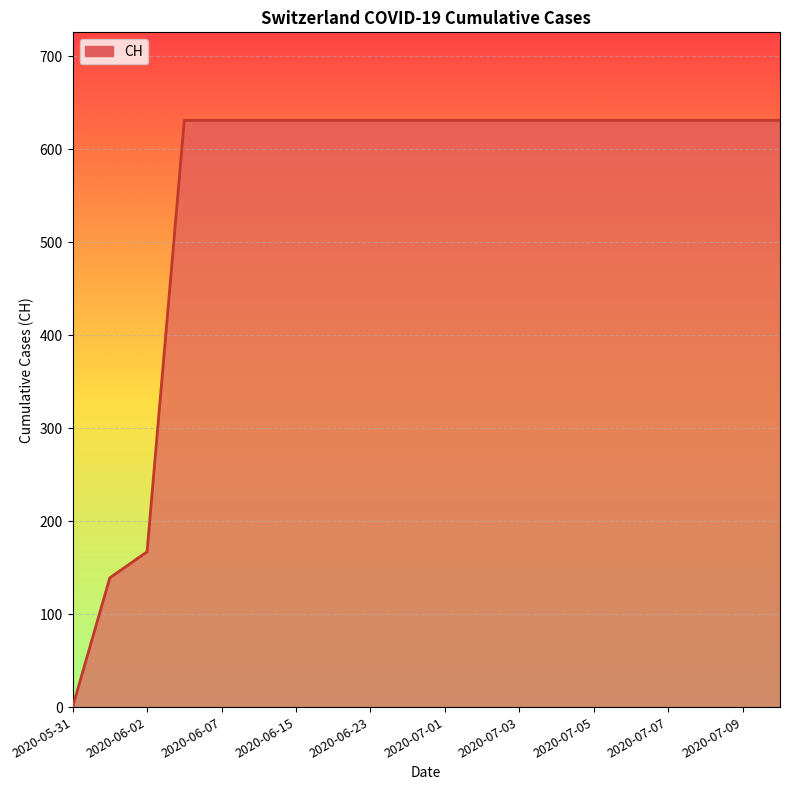

What is the maximum value shown in the chart?

631